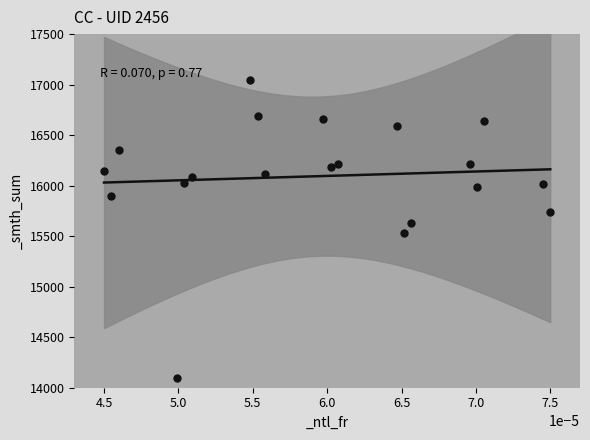

What is the range of Y values (max minus min)?

2950.0